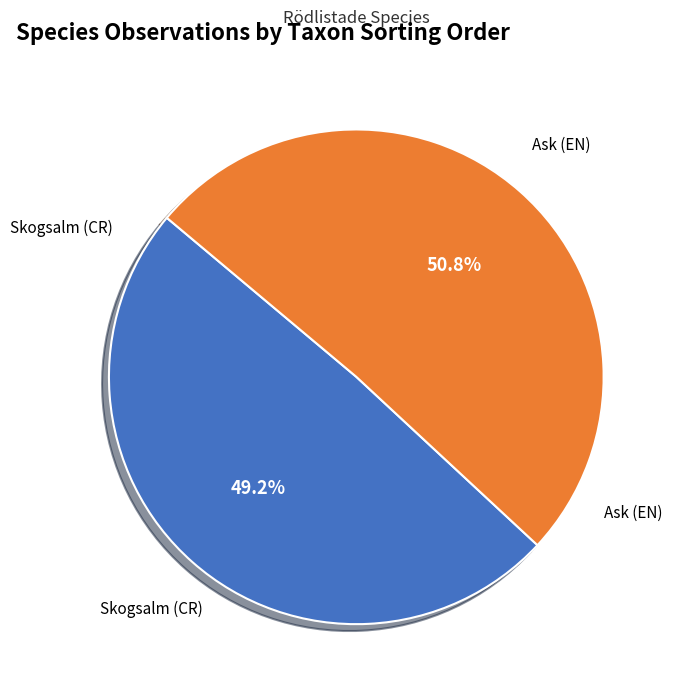

To the nearest percent, what is the average slice percentage?

50%